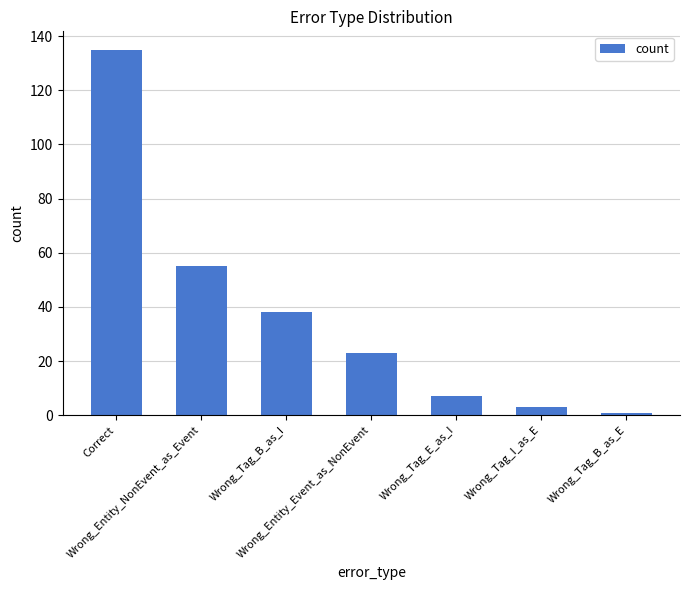

Approximately how many times larger is the value at Wrong_Tag_E_as_I compared to Correct?

0.1